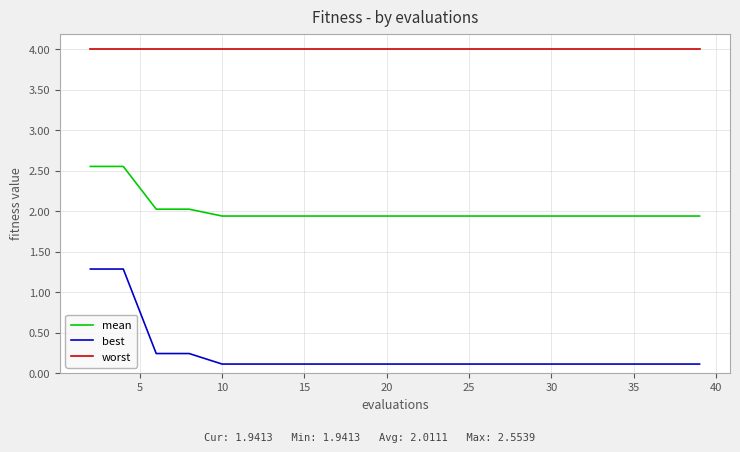

Which series has the largest total across all categories?

worst